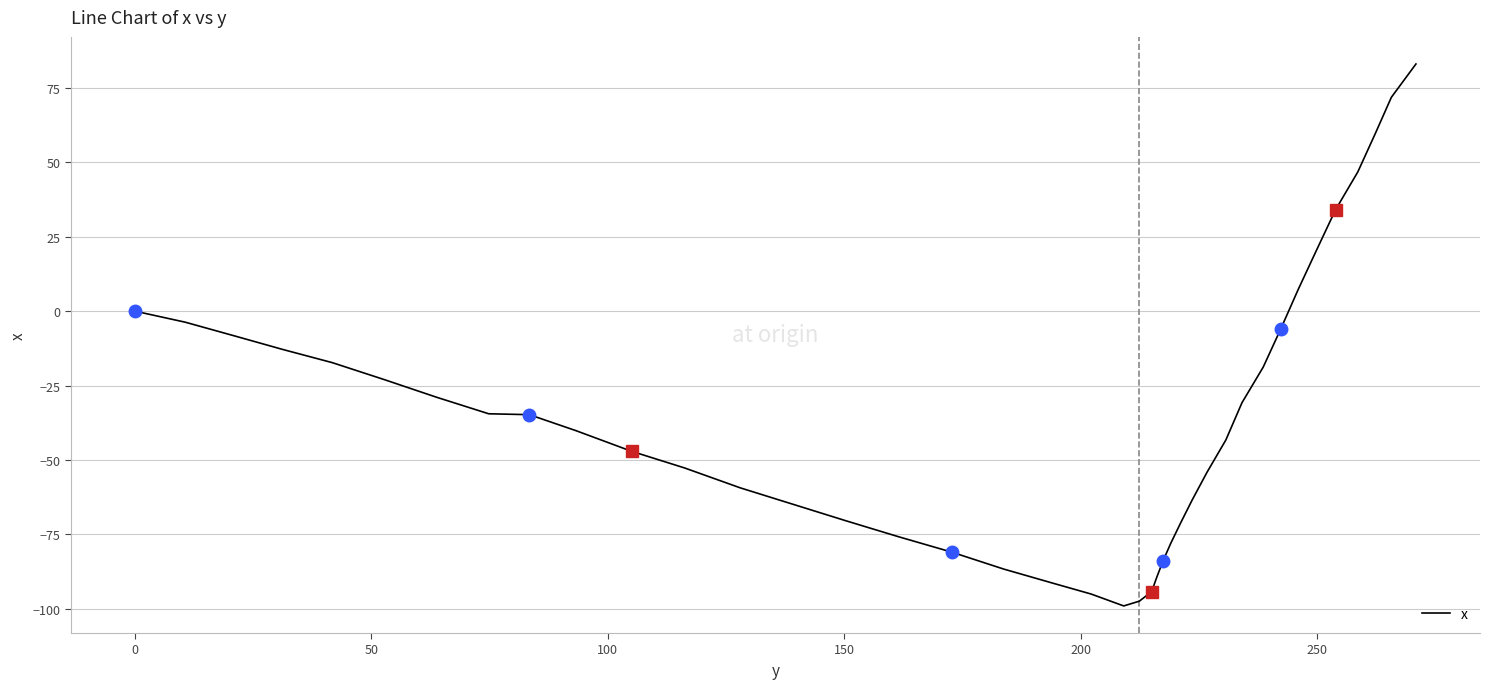

What is the difference between the maximum and minimum values?

182.2